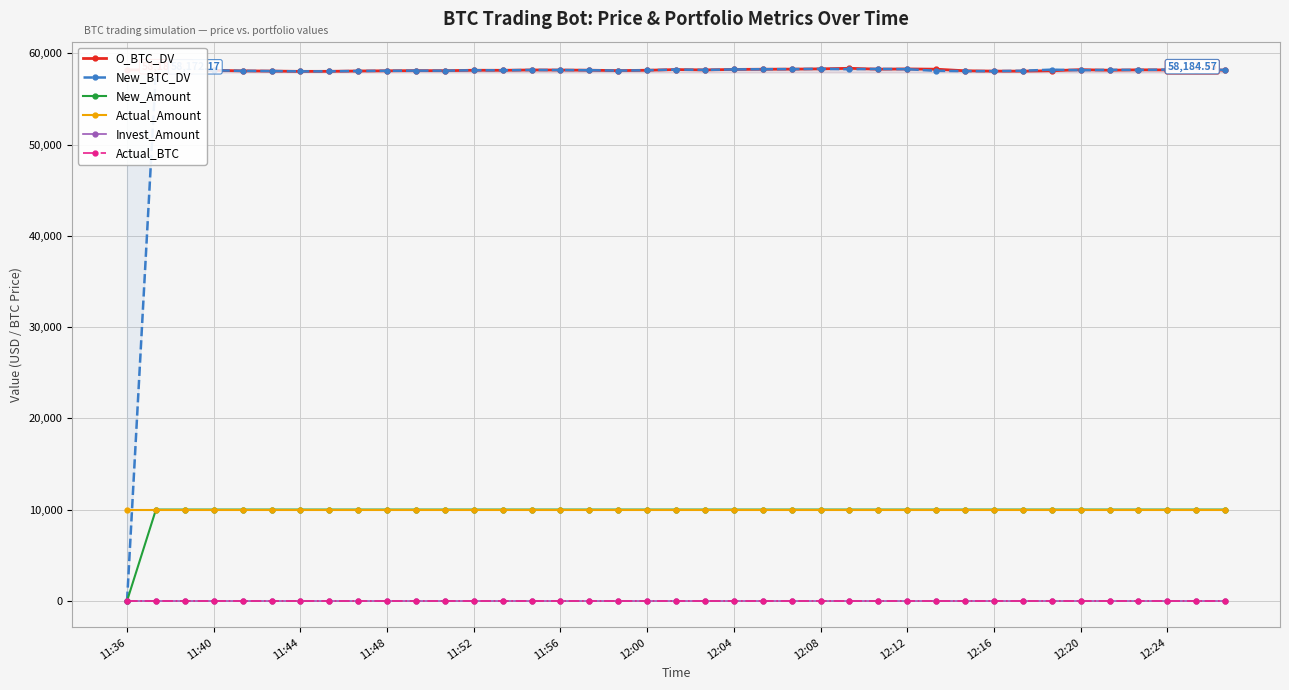

How many lines are shown in the chart?

6